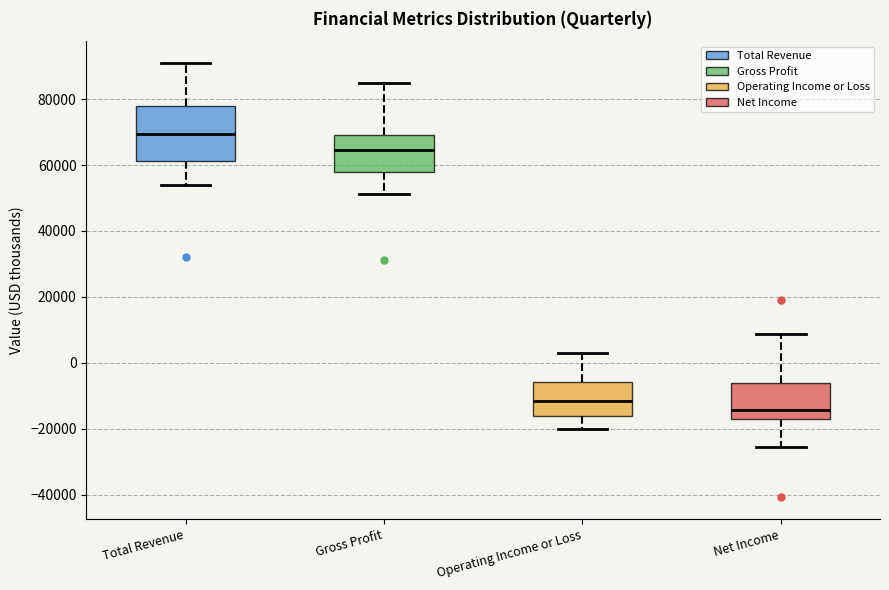

Reading left to right, read every box against the y-axis: the position of its median line, the range the box covers, and the ends of its whiskers. The values are not printed on the chart, so give them approximately, as read against the axis.

Total Revenue: median 70000, box 62000 to 78000, whiskers 54000 to 92000
Gross Profit: median 64000, box 58000 to 70000, whiskers 52000 to 84000
Operating Income or Loss: median -12000, box -16000 to -6000, whiskers -20000 to 2000
Net Income: median -14000, box -18000 to -6000, whiskers -26000 to 8000